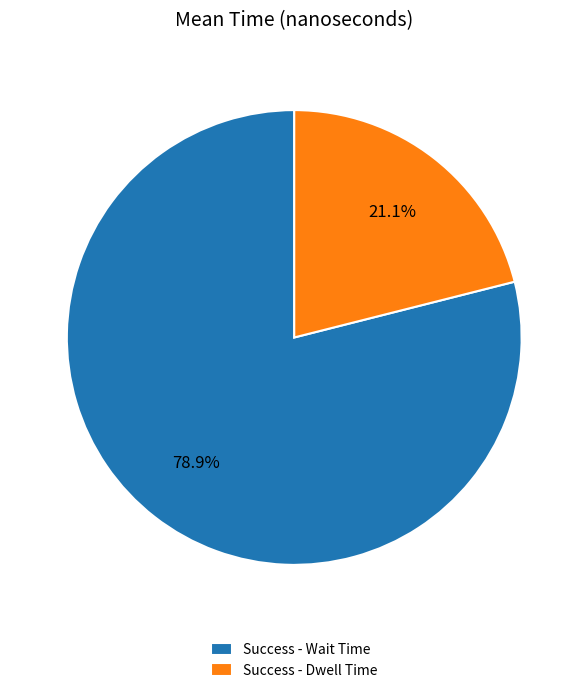

What percentage is the Success - Wait Time slice, to the nearest percent?

79%